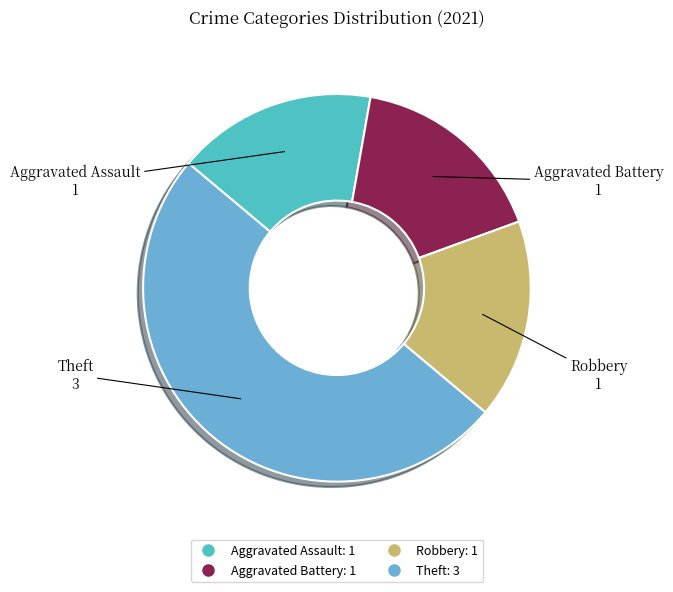

Does Aggravated Battery account for over 50% of the chart?

No